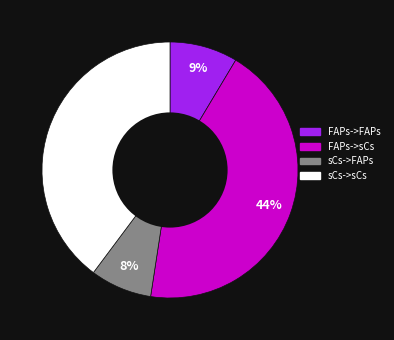

Rank the categories by value from highest to lowest.

FAPs->sCs, sCs->sCs, FAPs->FAPs, sCs->FAPs